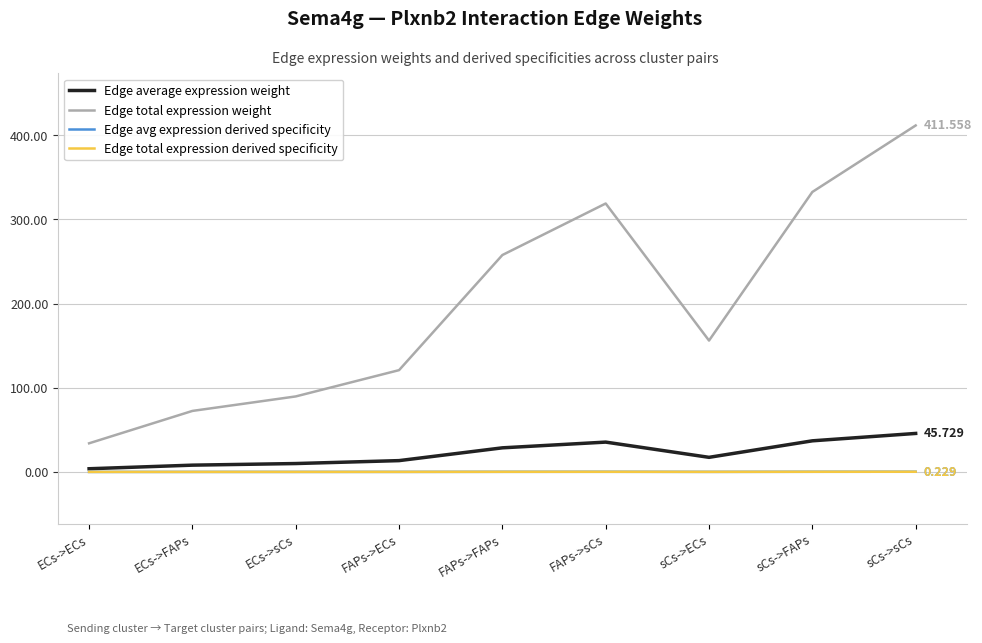

Is this an area chart (filled region under the line)?

No